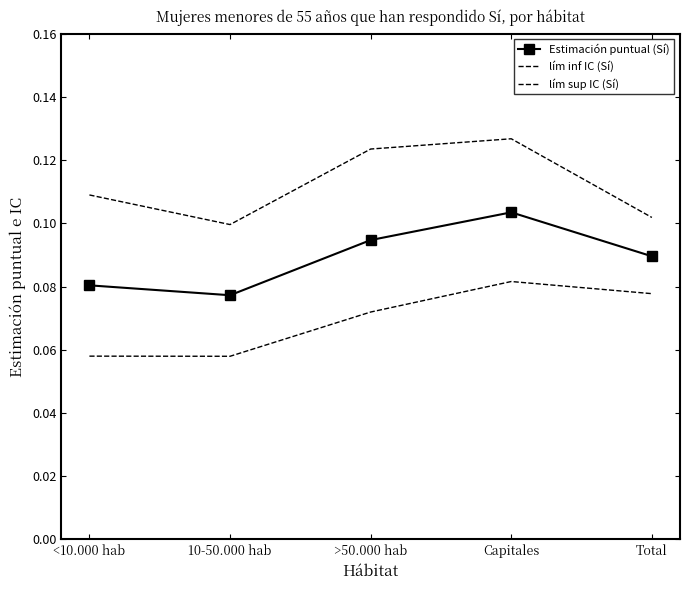

Is the value of lím inf IC (Sí) at >50.000 hab greater than the value of lím sup IC (Sí) at Total?

No